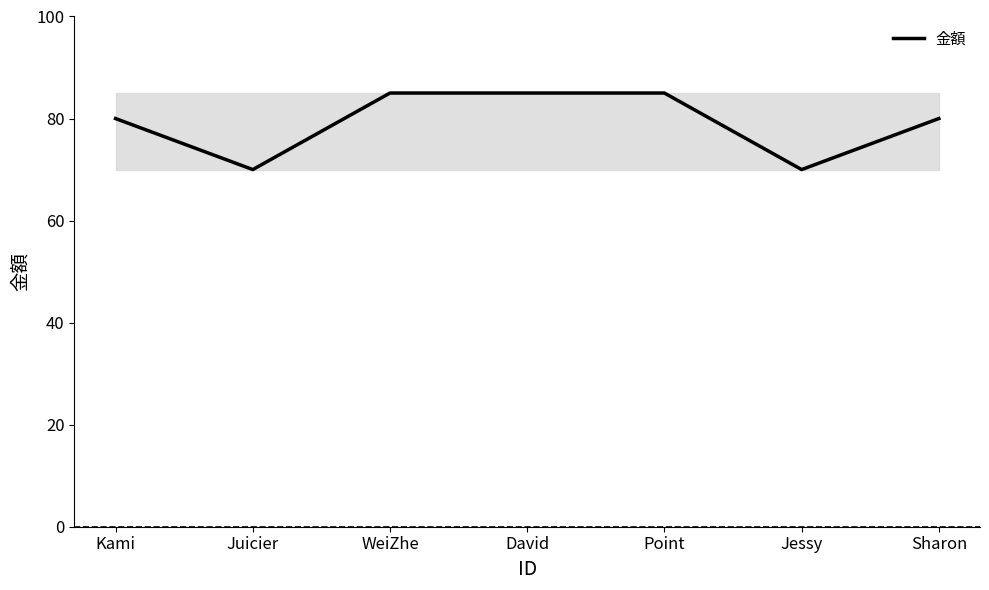

Count the number of data series in this chart.

1